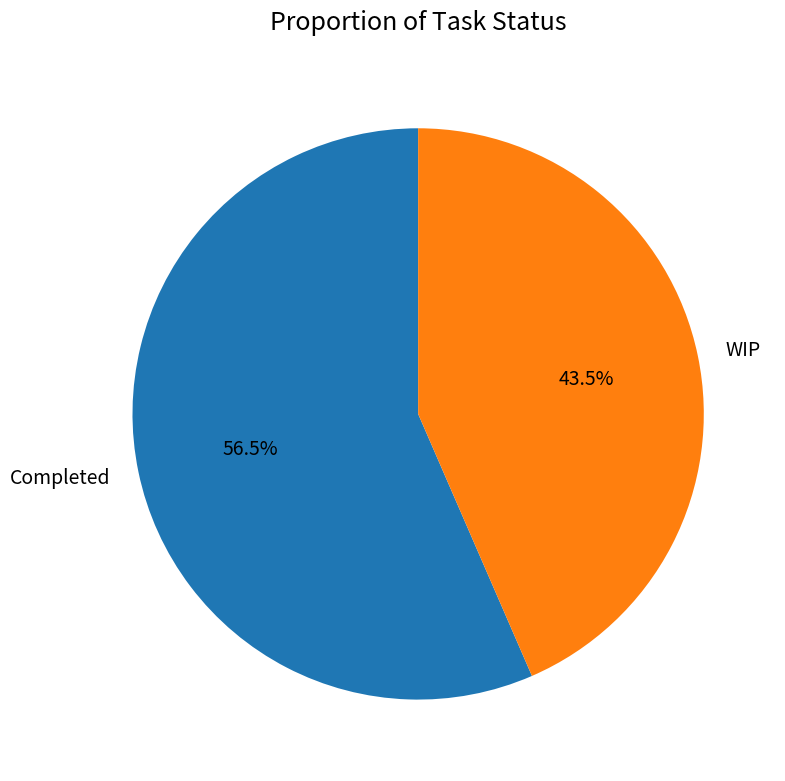

The WIP slice represents 30% of the pie. True or false?

False